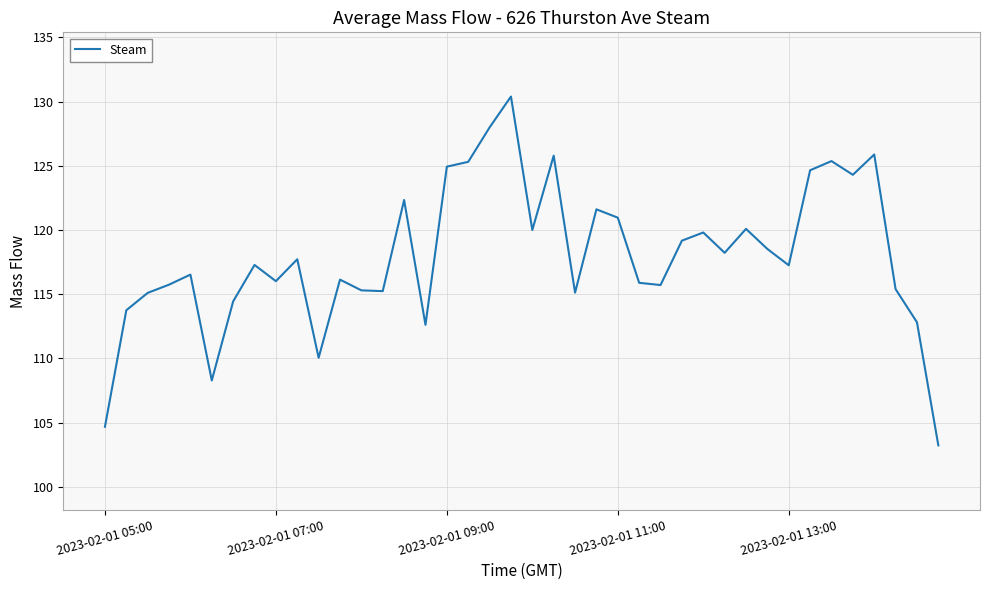

What is the smallest value displayed?

103.2